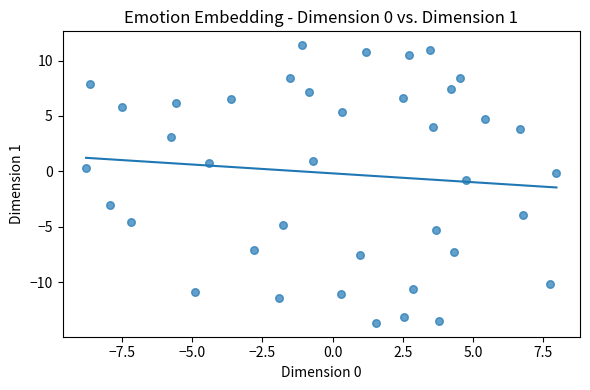

What is the range of X values (max minus min)?

16.8